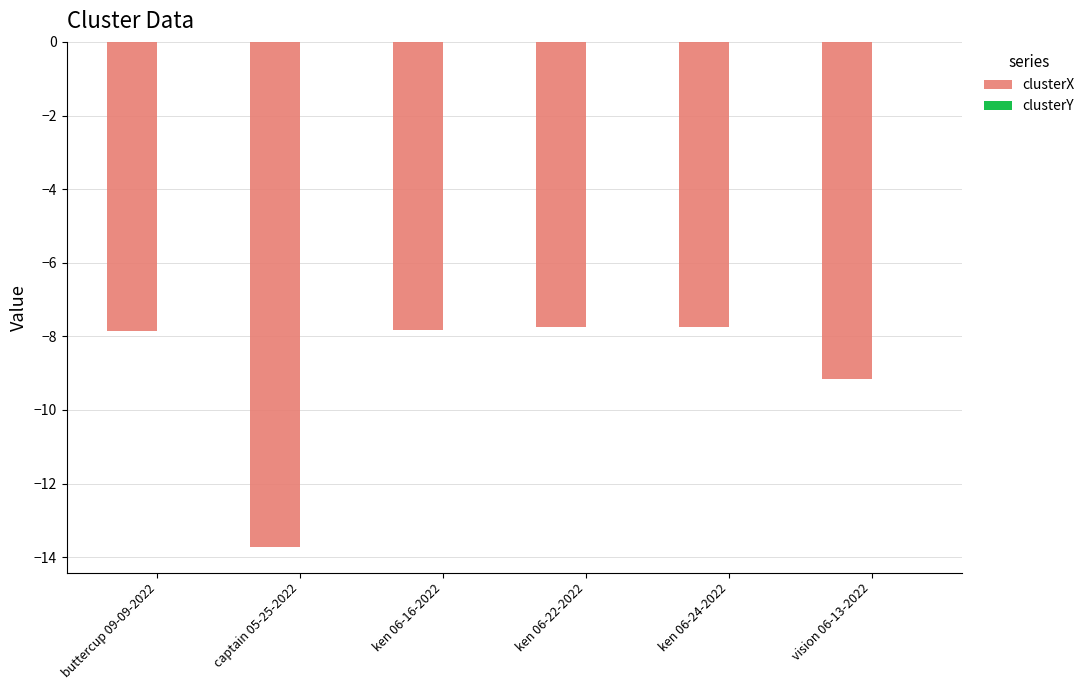

What is the sum of all clusterX values?

-54.1